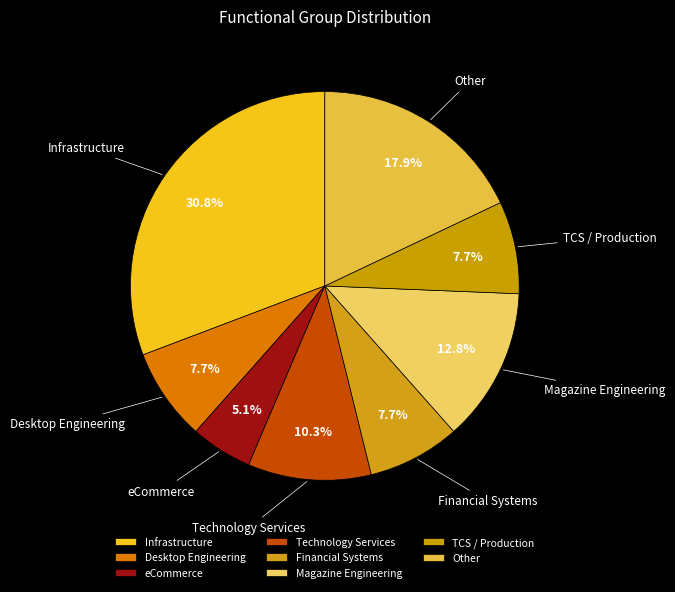

Is there a majority slice in this chart?

No